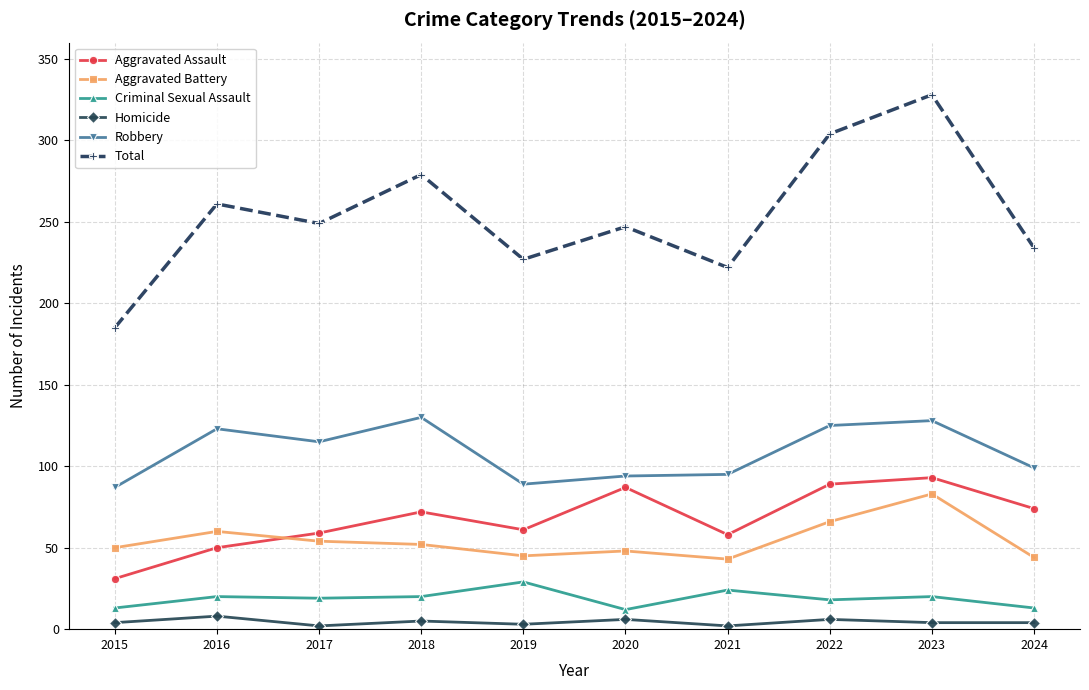

At which category is the sum across all series the highest?

2023